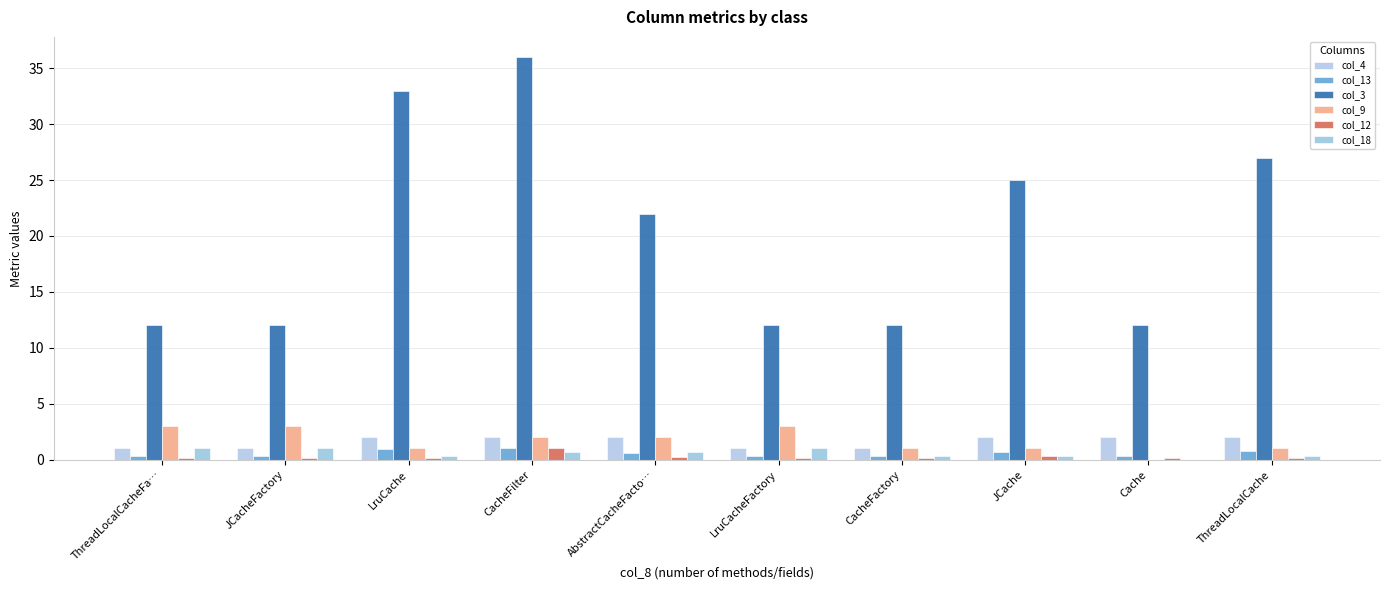

Where is col_3 nearest to the value 24?

JCache